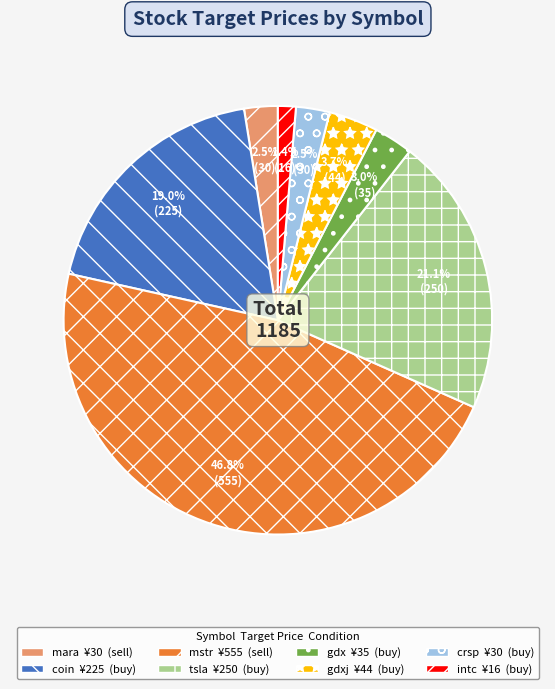

Is there any slice that represents more than half of the pie?

No